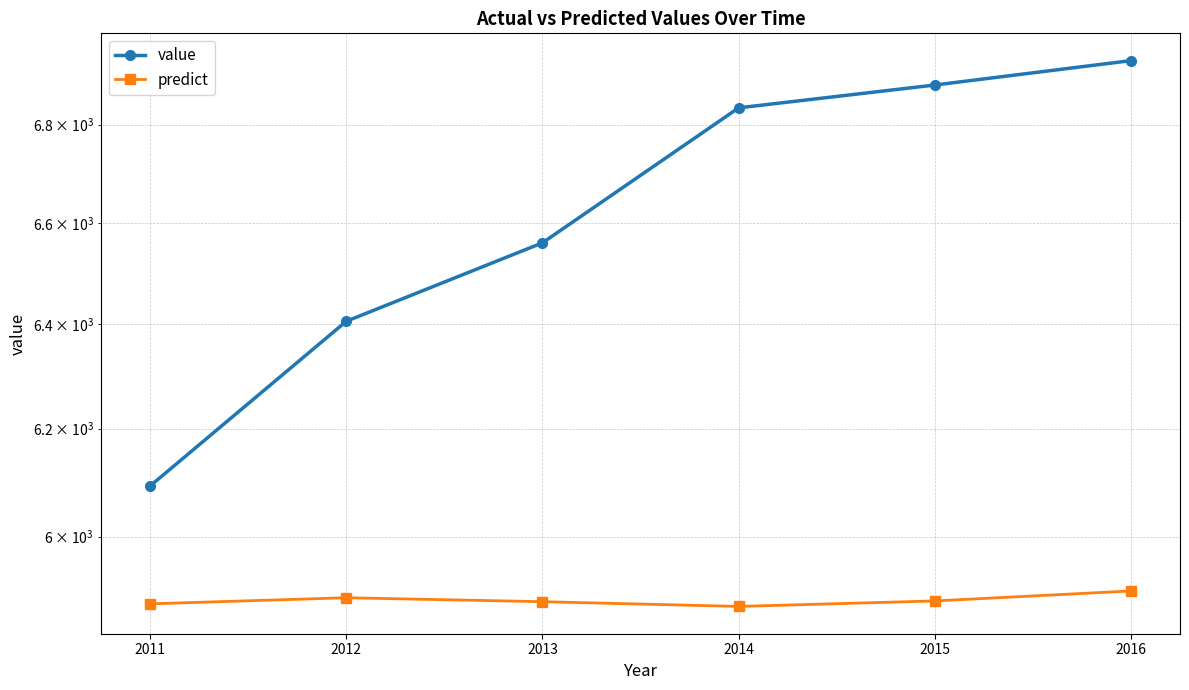

At how many categories does at least one series exceed 6906?

1